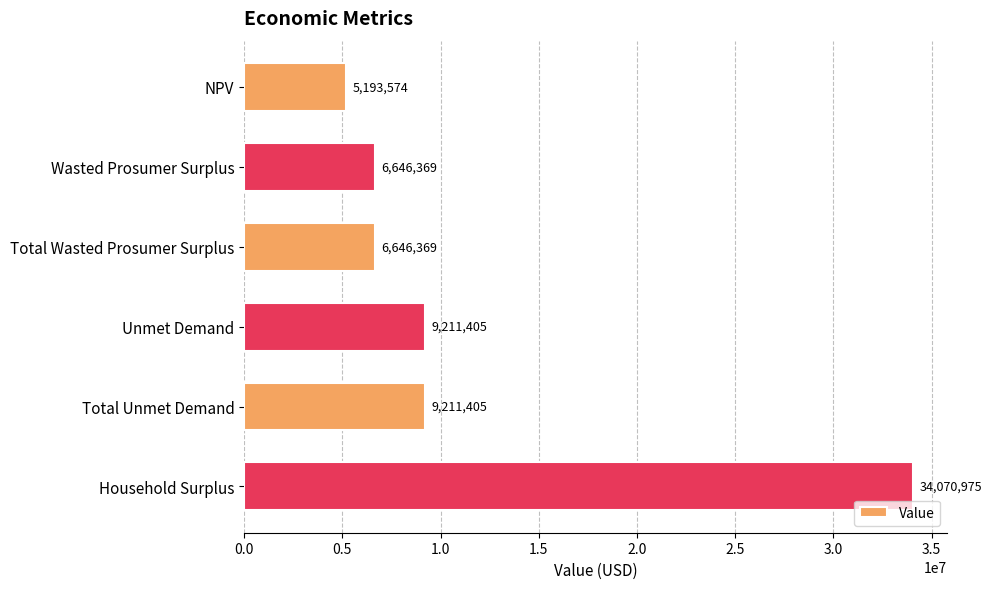

What position from the top is Total Unmet Demand?

5